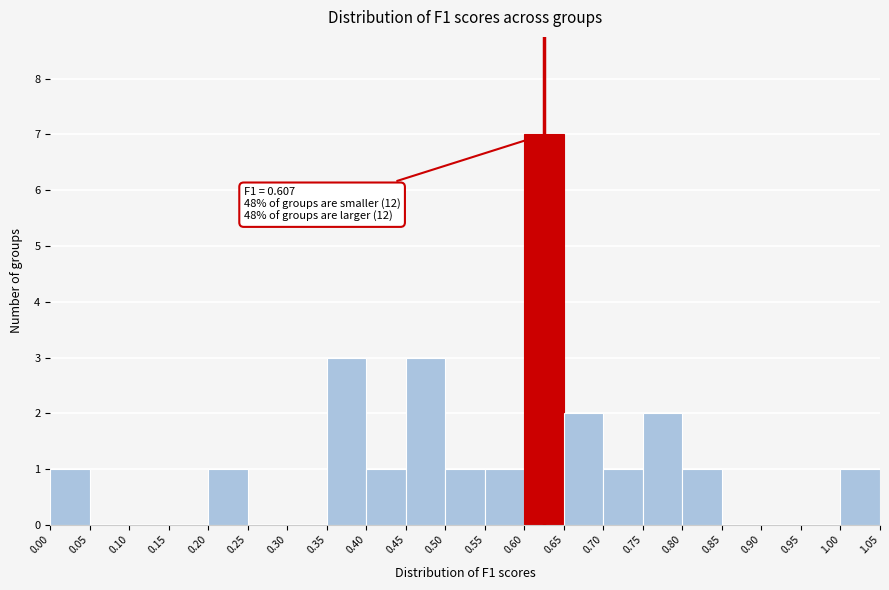

Which range on the x-axis has the tallest bar?

0.60 to 0.65